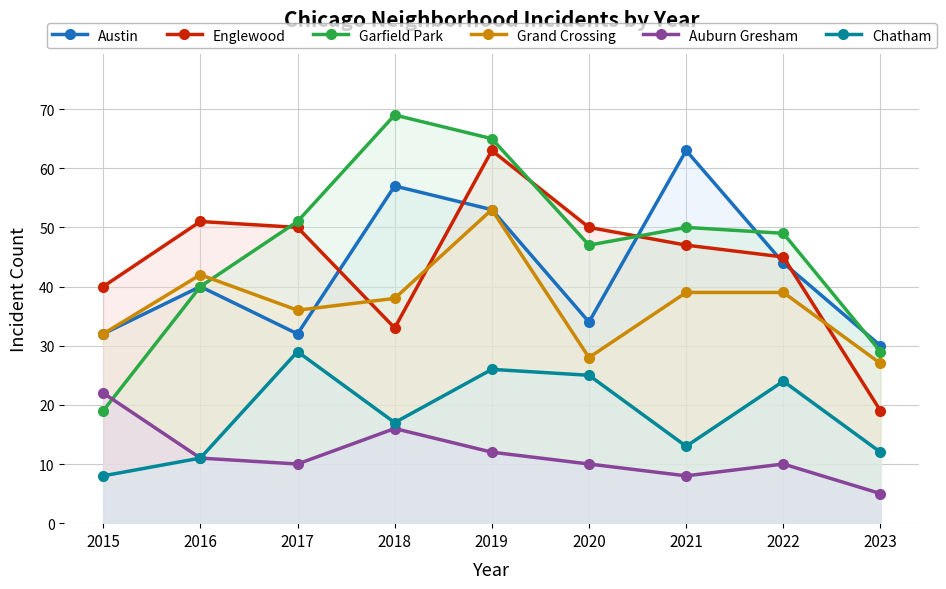

Which series ends up on top after the final intersection of Austin and Englewood?

Austin